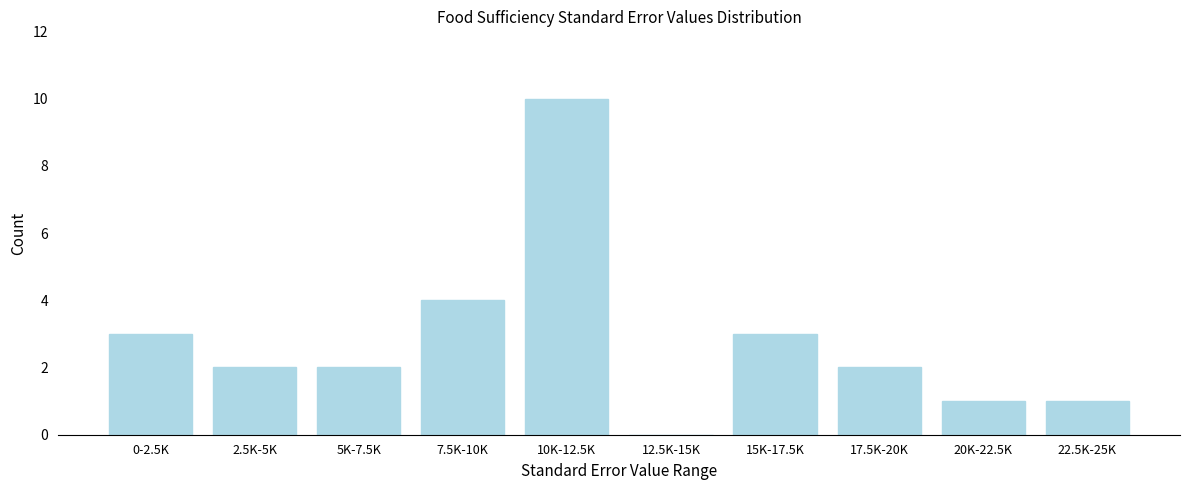

Reading left to right, extract all data points from this chart.

0-2.5K=3	2.5K-5K=2	5K-7.5K=2	7.5K-10K=4	10K-12.5K=10	12.5K-15K=0	15K-17.5K=3	17.5K-20K=2	20K-22.5K=1	22.5K-25K=1